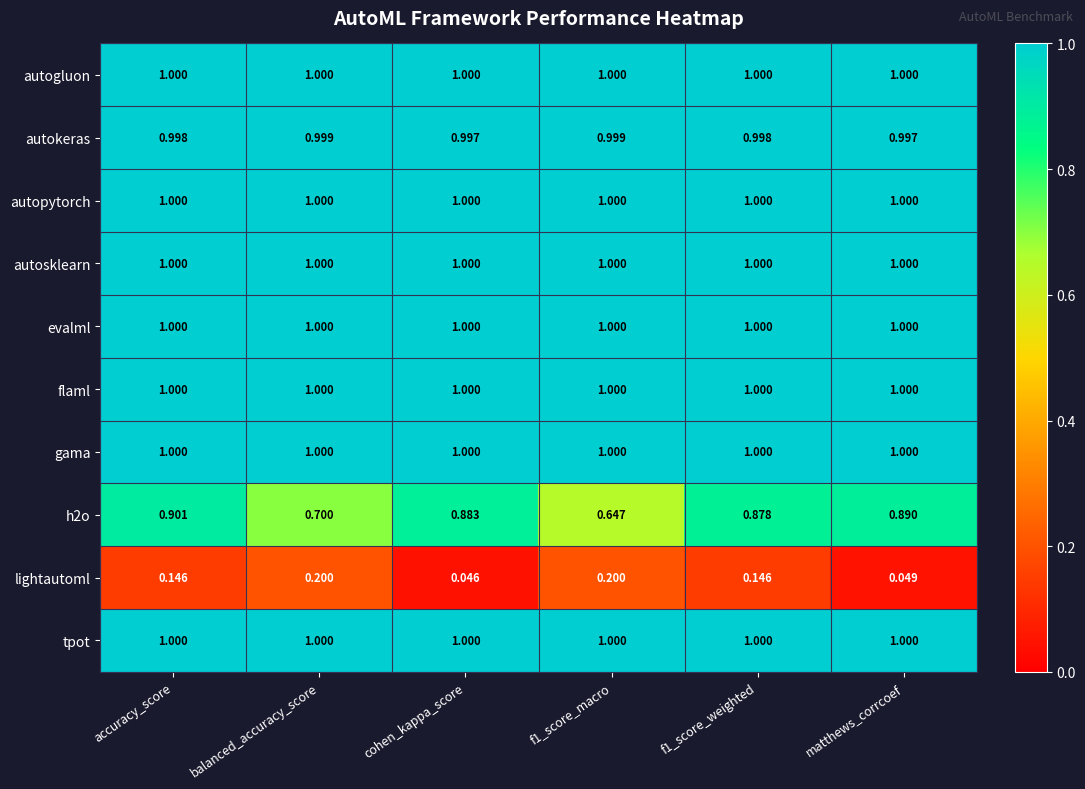

At which category is the sum across all series the highest?

accuracy_score